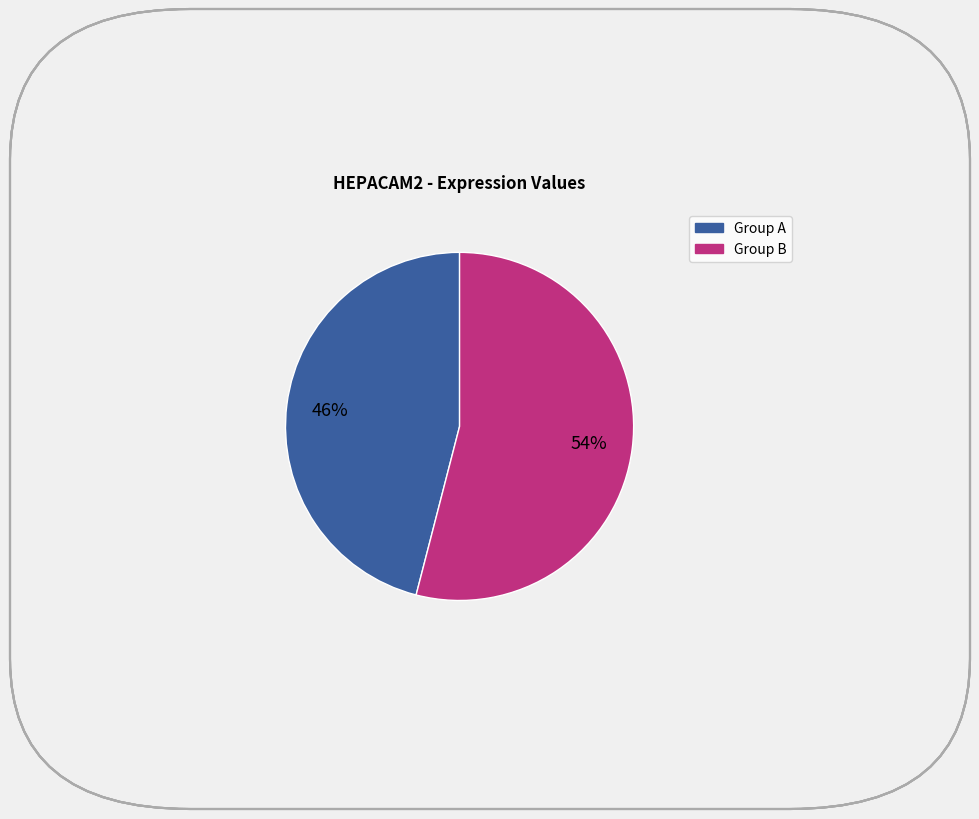

Is there a majority slice in this chart?

Yes